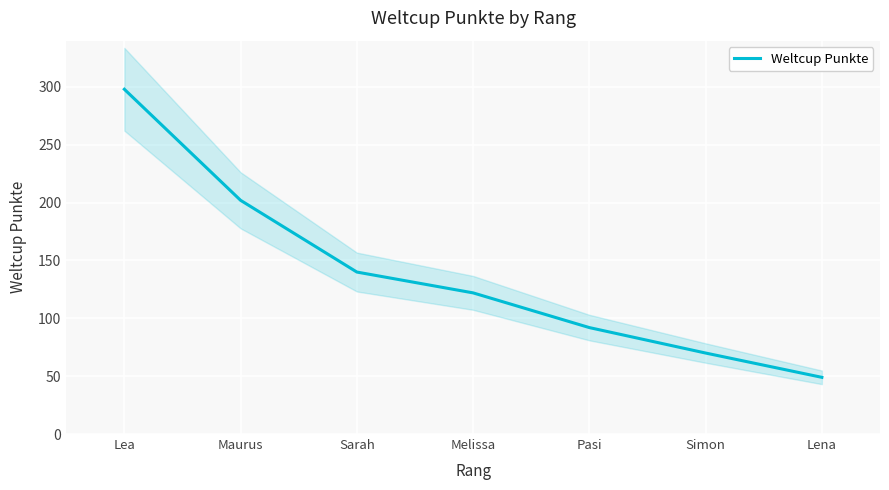

What value does the data have at Lena, to the nearest 10?

50